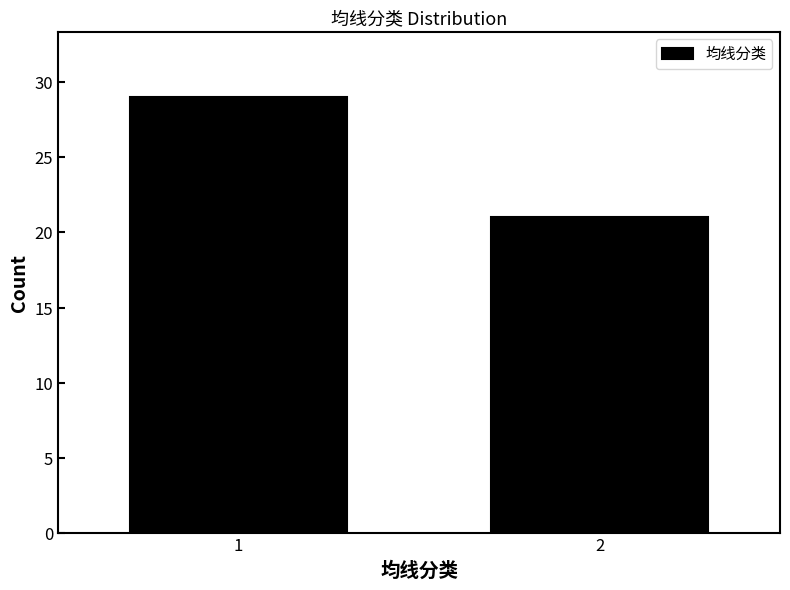

Reading left to right, what are all the values shown in this chart?

29	21